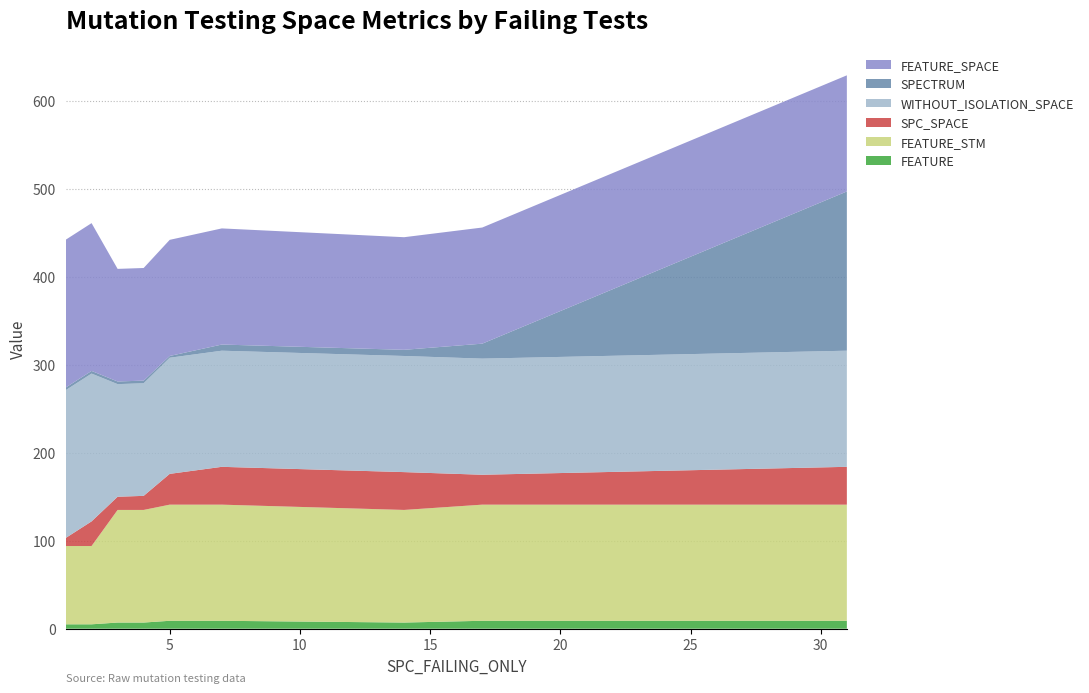

Reading right to left, transcribe all the data shown in this chart.

SPC_SPACE: 31=43	17=34	14=43	7=43	5=35	4=16	3=15	2=28	1=9
SPECTRUM: 31=181	17=17	14=7	7=7	5=2	4=3	3=3	2=3	1=3
WITHOUT_ISOLATION_SPACE: 31=132	17=132	14=132	7=132	5=132	4=128	3=128	2=168	1=168
FEATURE_STM: 31=132	17=132	14=128	7=132	5=132	4=128	3=128	2=89	1=89
FEATURE_SPACE: 31=132	17=132	14=128	7=132	5=132	4=128	3=128	2=168	1=168
FEATURE: 31=9	17=9	14=7	7=9	5=9	4=7	3=7	2=5	1=5